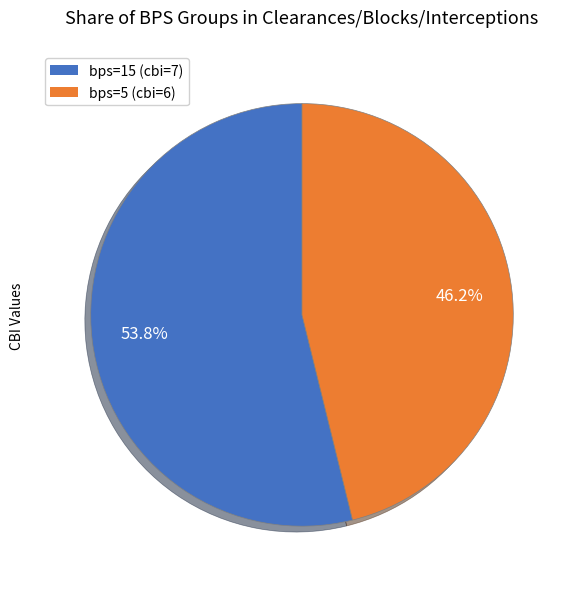

Rank the categories by value from lowest to highest.

bps=5 (cbi=6), bps=15 (cbi=7)